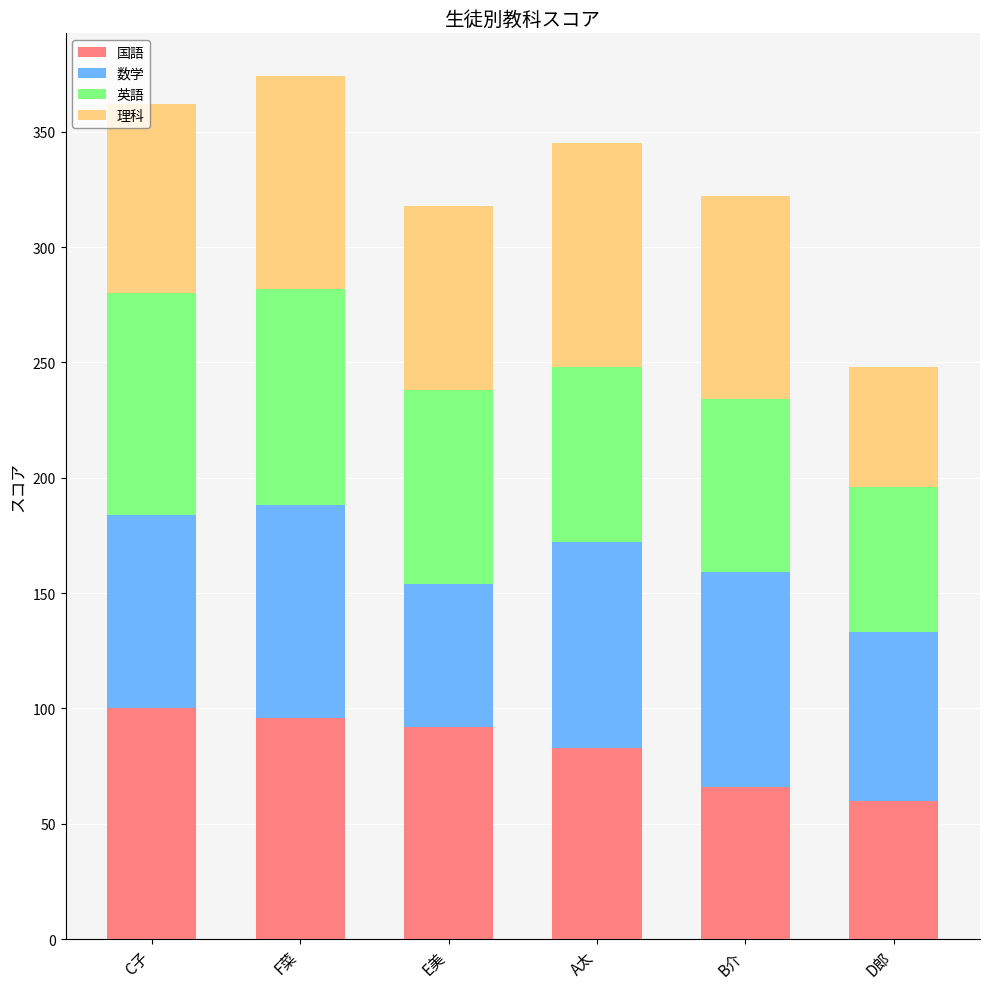

How many values in the 国語 series are below 92?

3